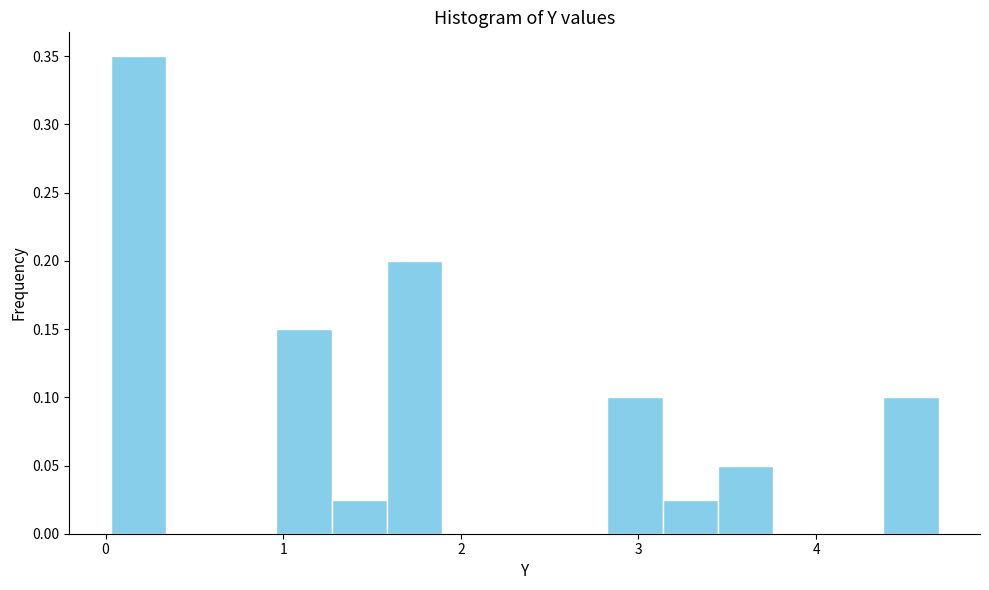

Read against the x-axis, roughly where is the centre of the tallest bar?

0.2